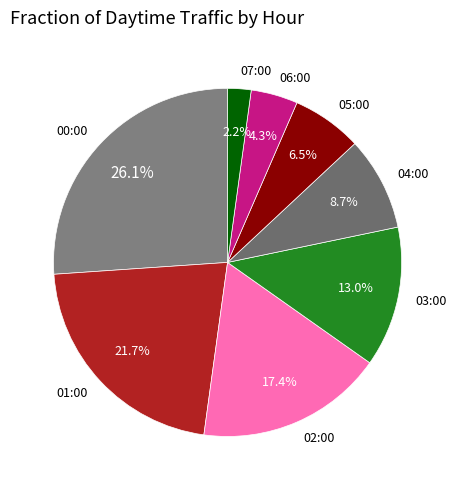

What percentage do 07:00 and 06:00 together represent?

6.5%